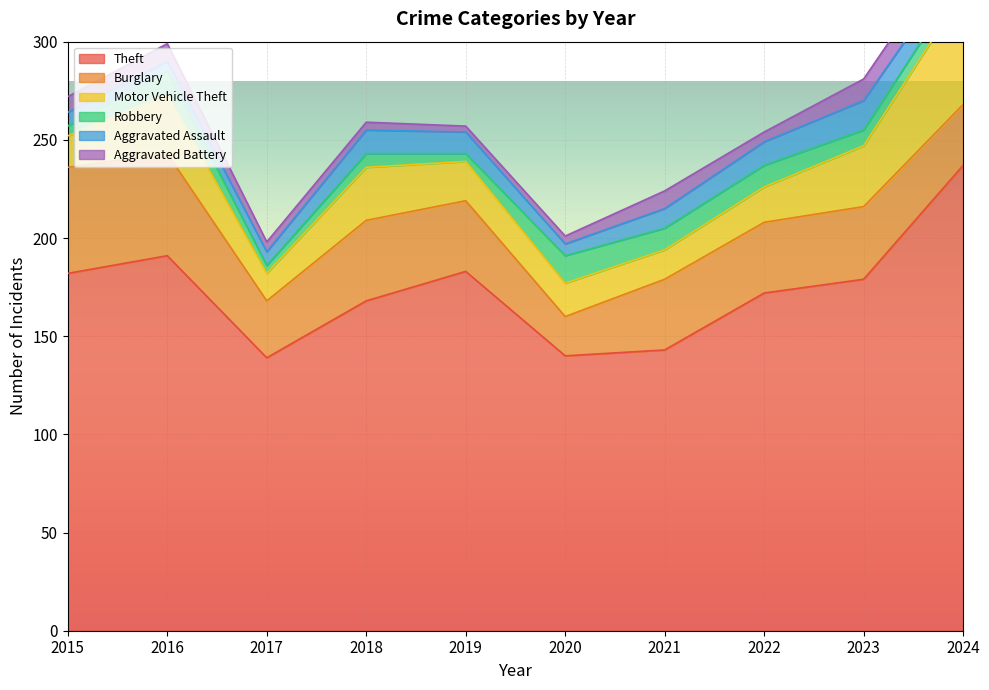

What is the difference between the highest and lowest values at 2021?

134